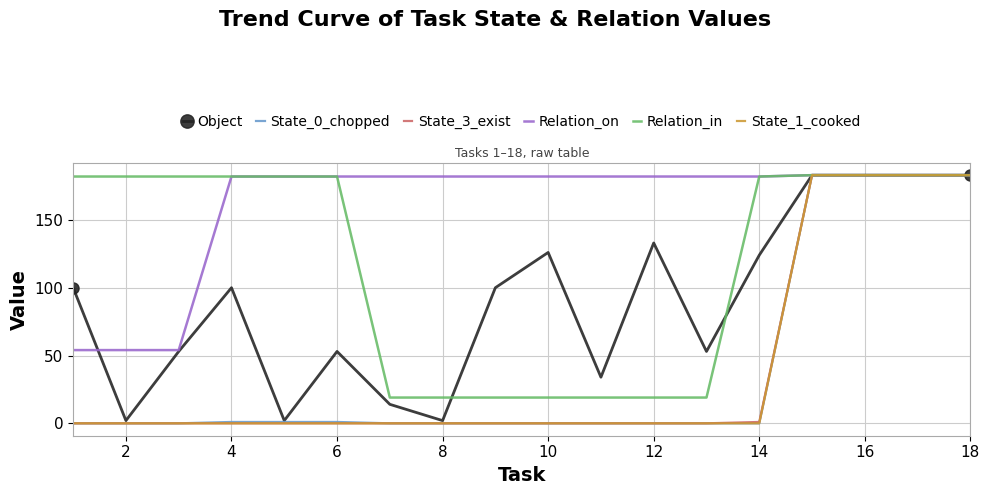

Which series has the largest total across all categories?

Relation_on